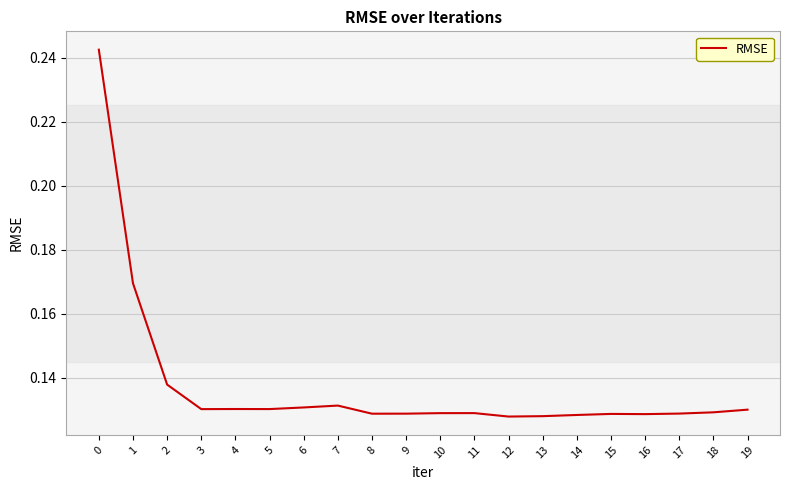

Is it true that the value at 17 is 0.2?

False